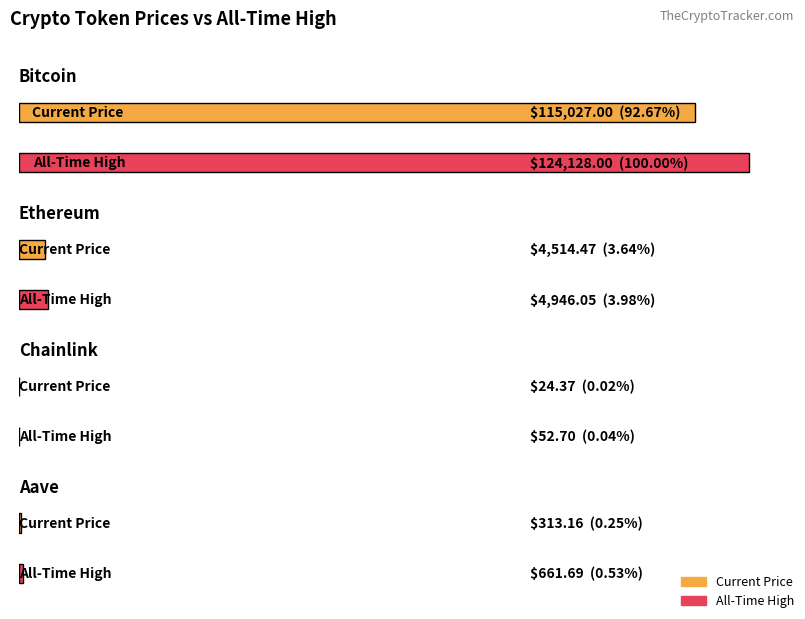

Are the bars grouped side by side (vs. stacked)?

Yes